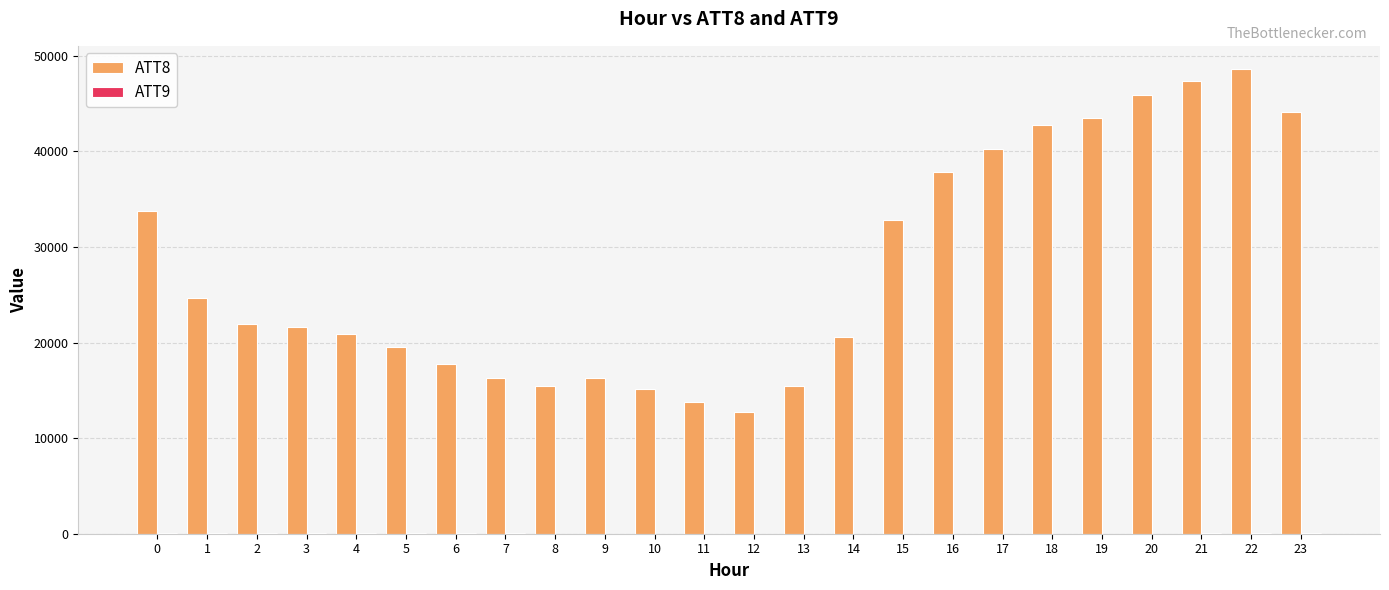

What is the maximum value shown in the chart?

48600.0